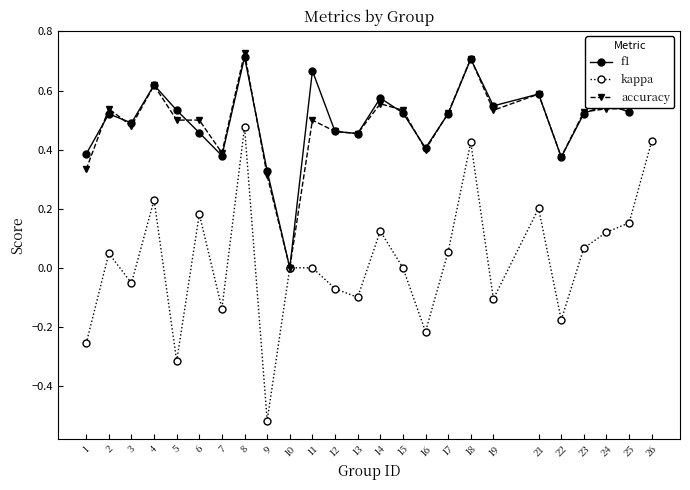

Which series has the largest total across all categories?

f1